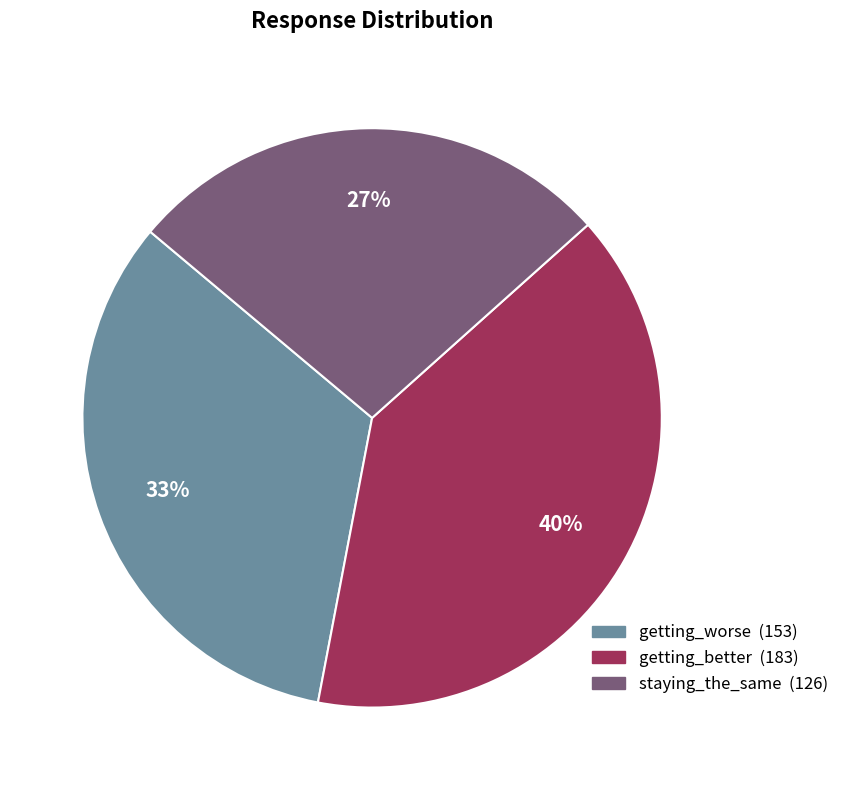

To the nearest percent, what percentage of the pie is staying_the_same?

27%